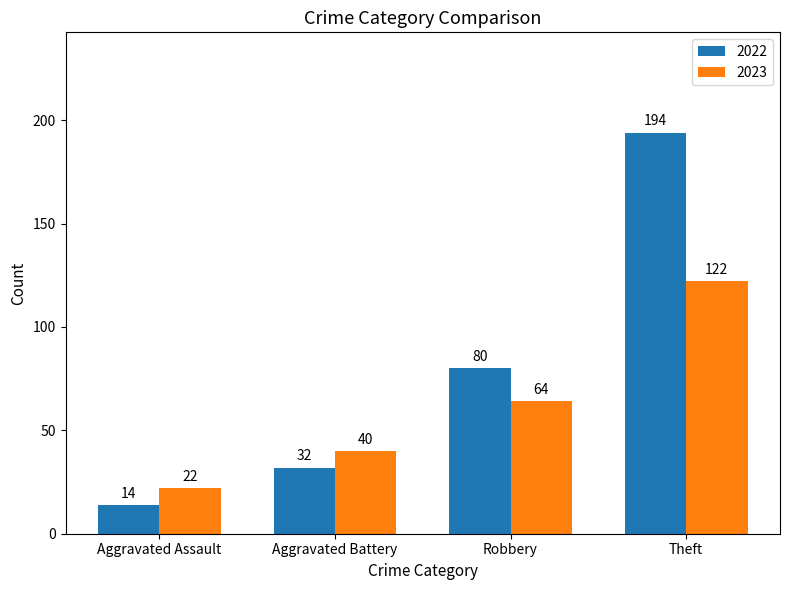

What position from the left is Aggravated Assault?

1